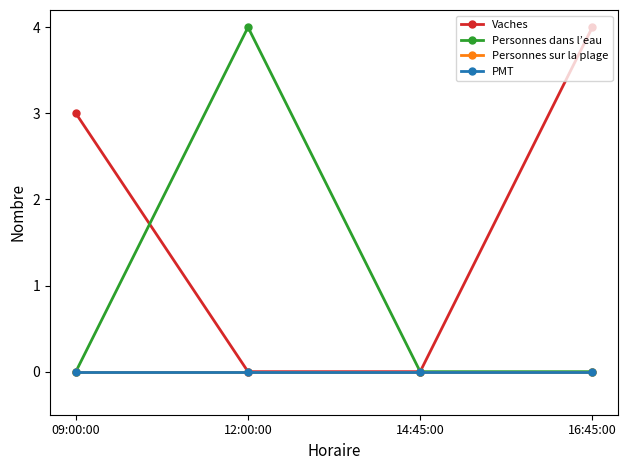

Which category has the lowest value in the Vaches series?

12:00:00